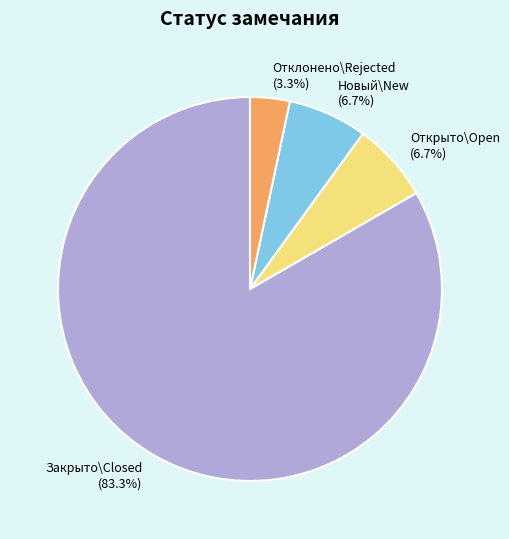

What is the total percentage of Открыто\Open and Закрыто\Closed?

90.0%